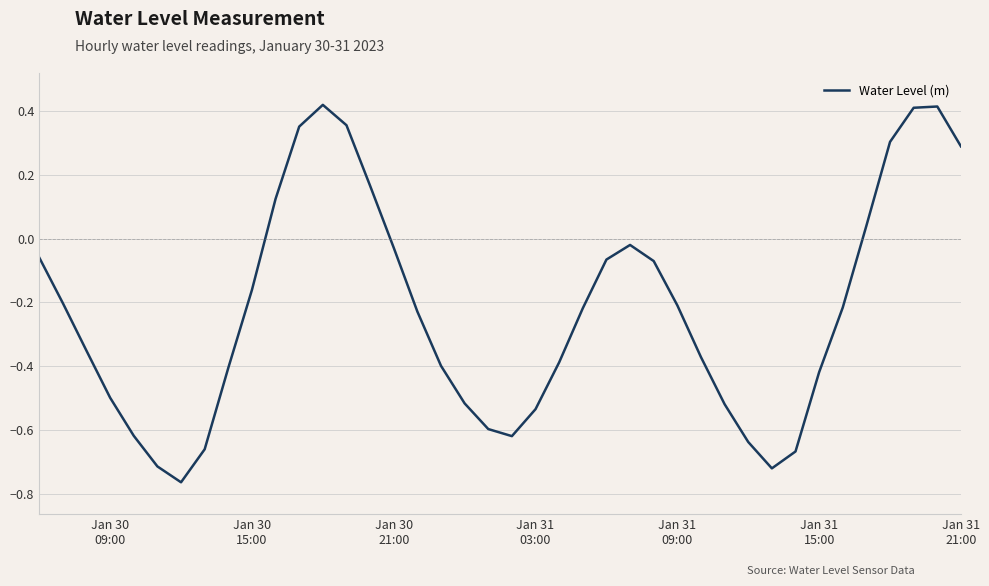

Is this an area chart (filled region under the line)?

No